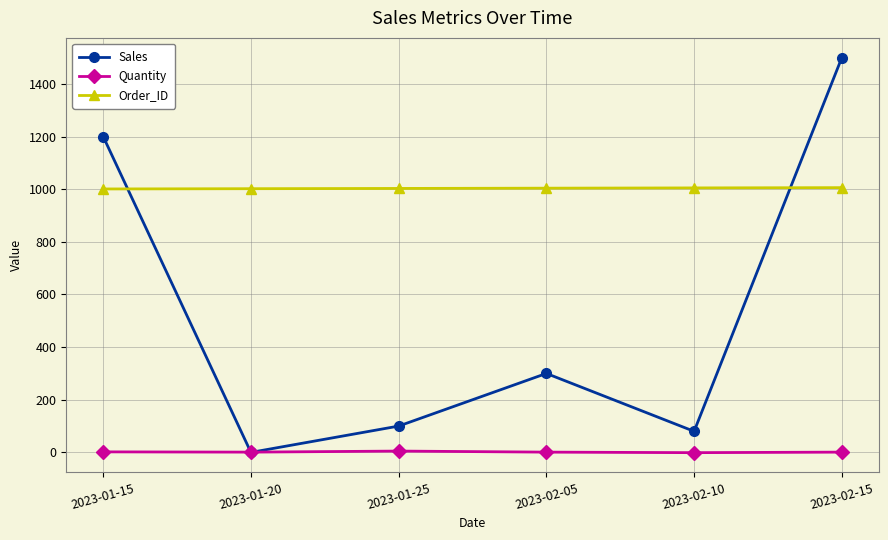

What is the label of the 4th point from the right?

2023-01-25